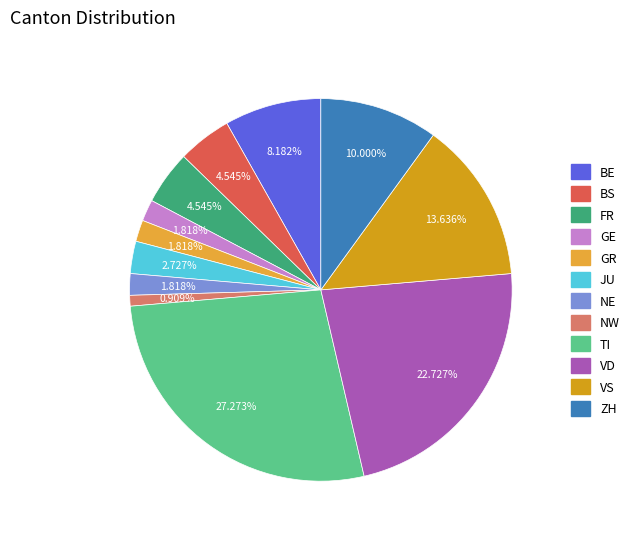

How many slices are in this pie chart?

12